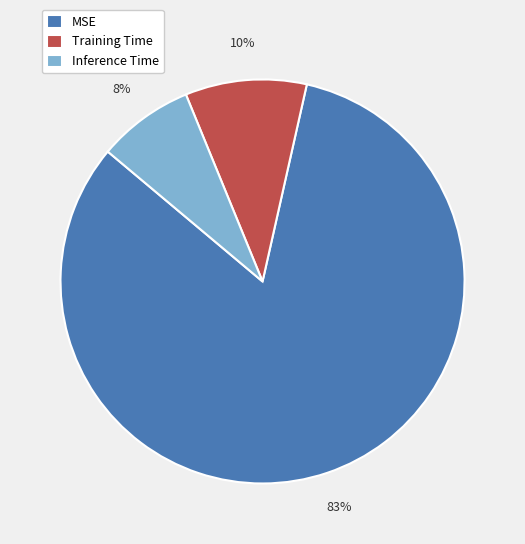

Is it true that Inference Time is 8% of the pie?

True